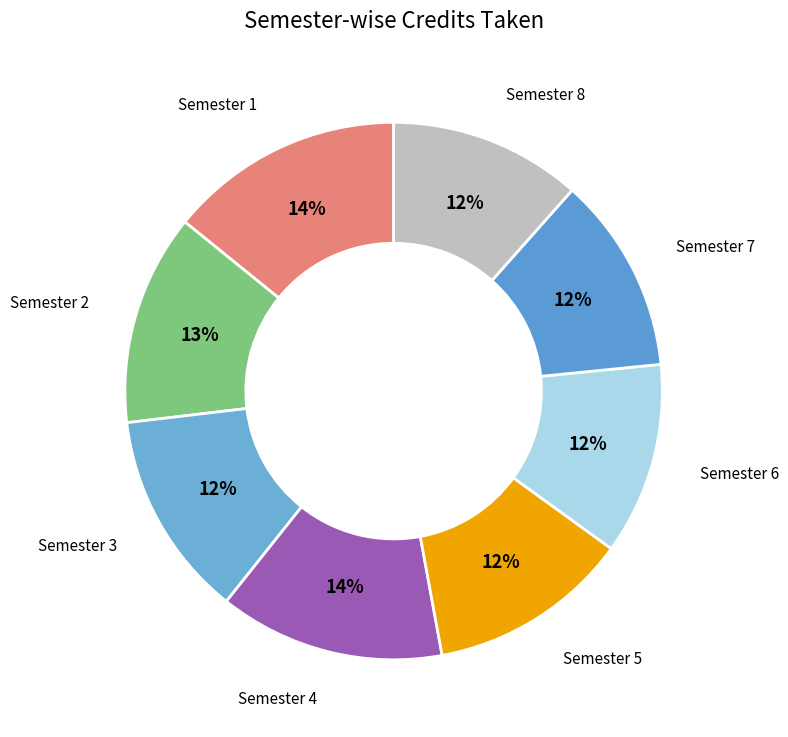

What is the largest slice in the pie chart?

Semester 1